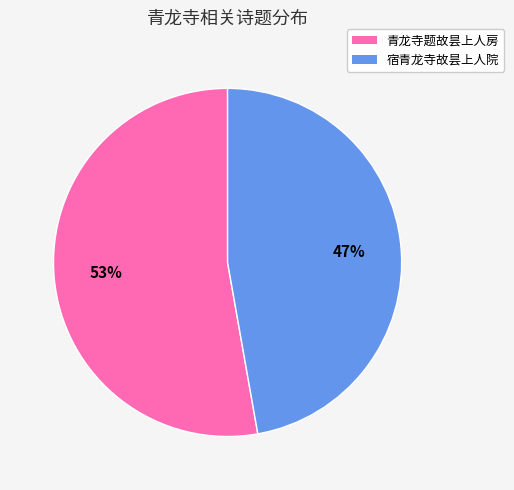

Which category accounts for the majority?

青龙寺题故昙上人房